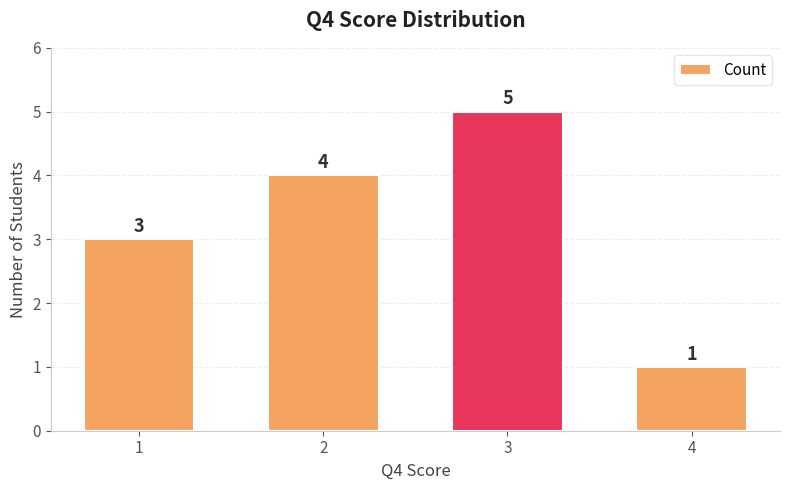

List the labels in order of value, largest first.

3, 2, 1, 4